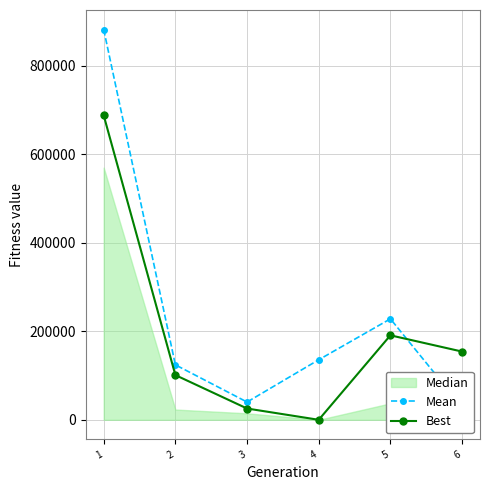

Read the Mean value at 1, to the nearest 50.

881950